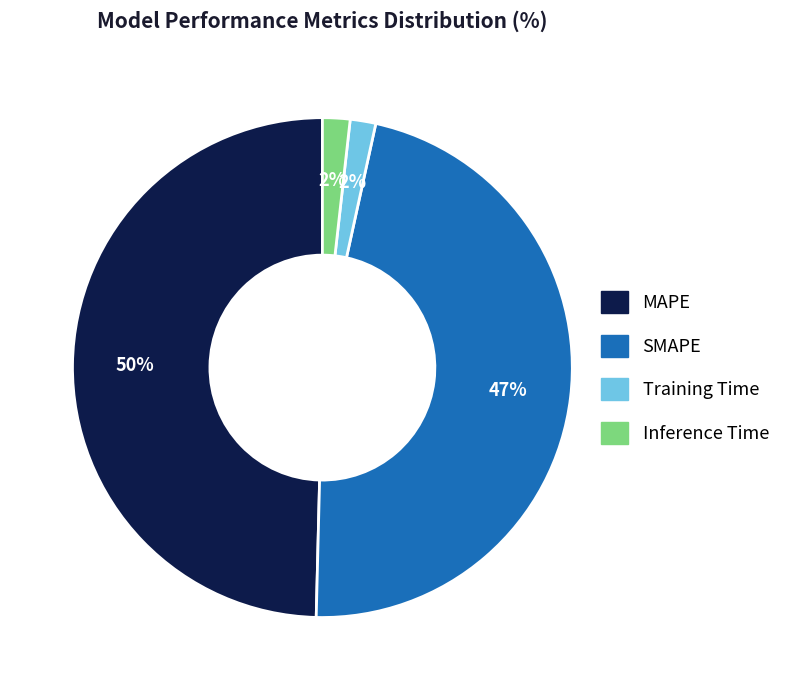

Does any single category account for the majority?

No